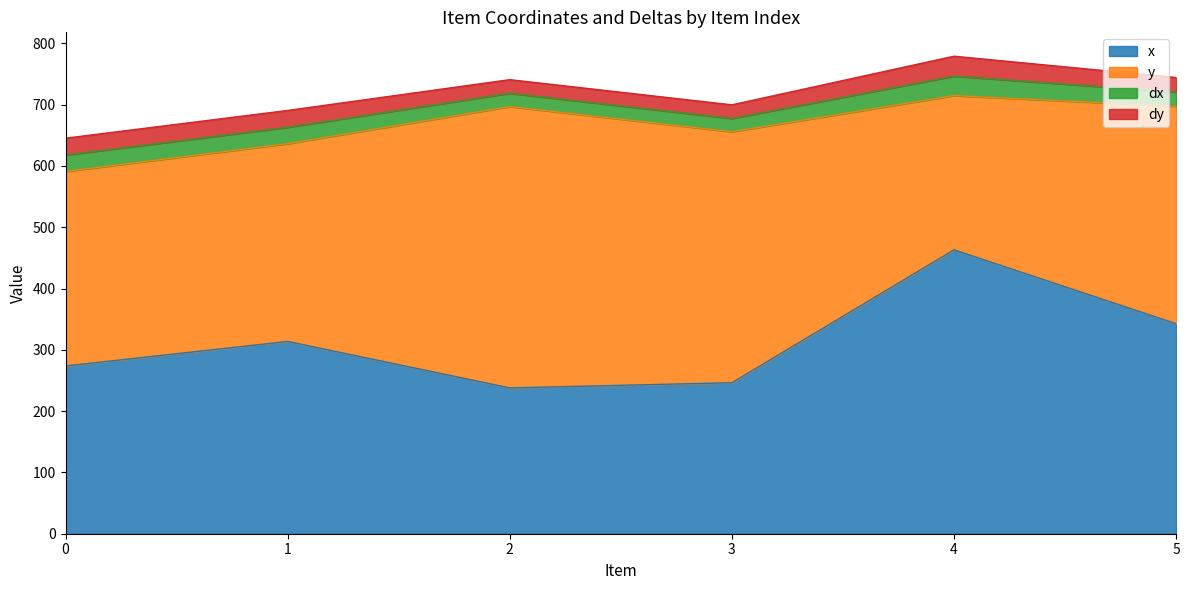

Rank the series at 2 from highest to lowest value.

y, x, dy, dx